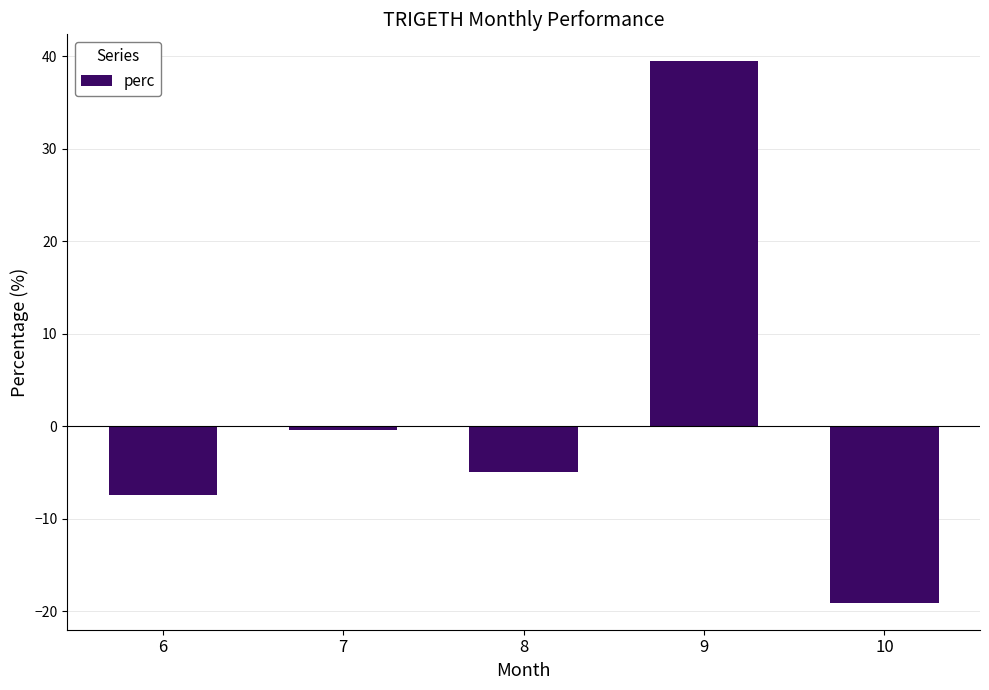

What is the difference between the maximum and minimum values?

58.5